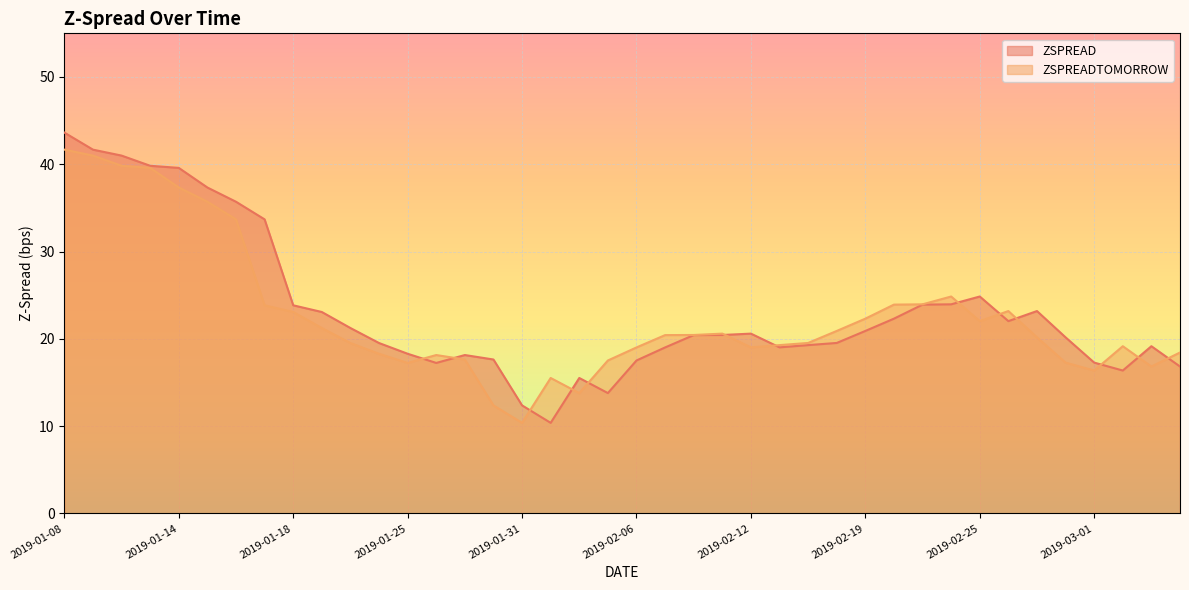

What is the total value across all series at 2019-01-10?

80.8